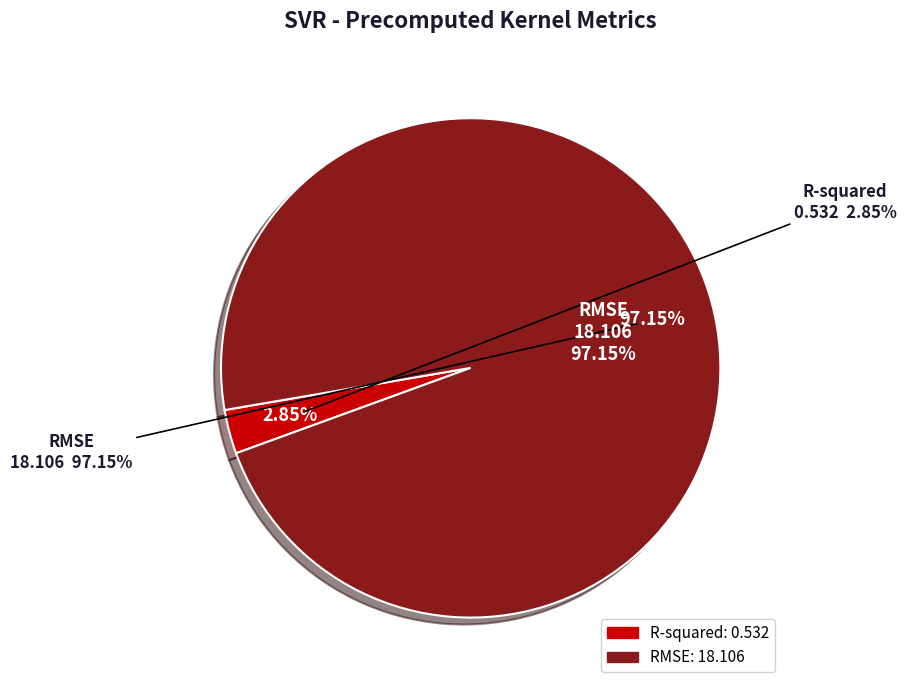

What percentage is the R-squared slice, to the nearest percent?

3%